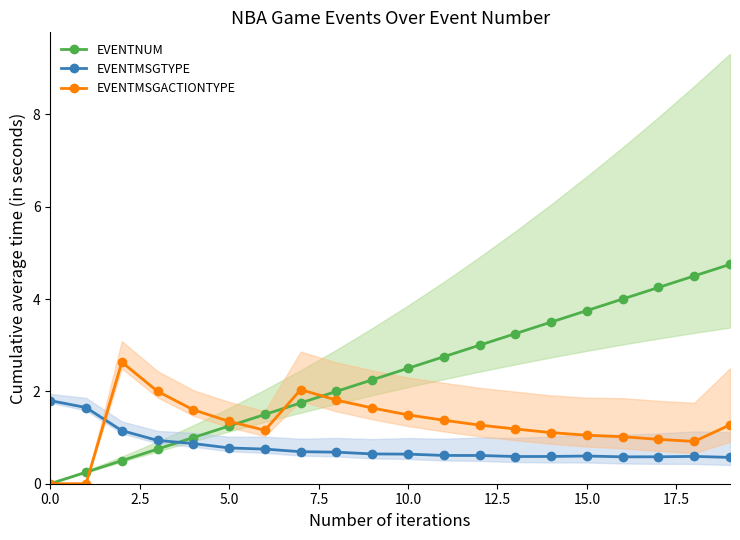

What is the difference between the highest and lowest values at 13?

2.7